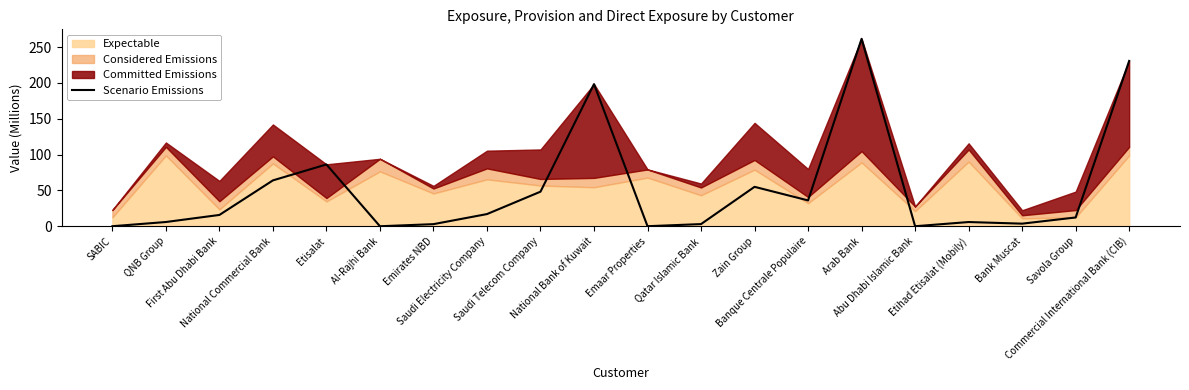

Where is the data nearest to the value 130?

Etisalat